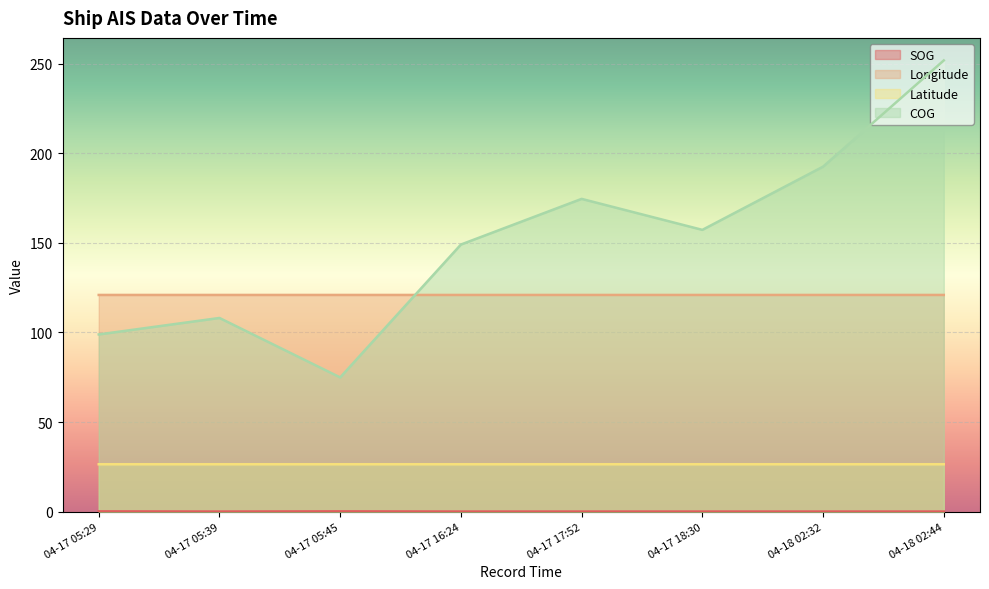

The value of Longitude at 04-17 18:30 is 25.2. True or false?

False